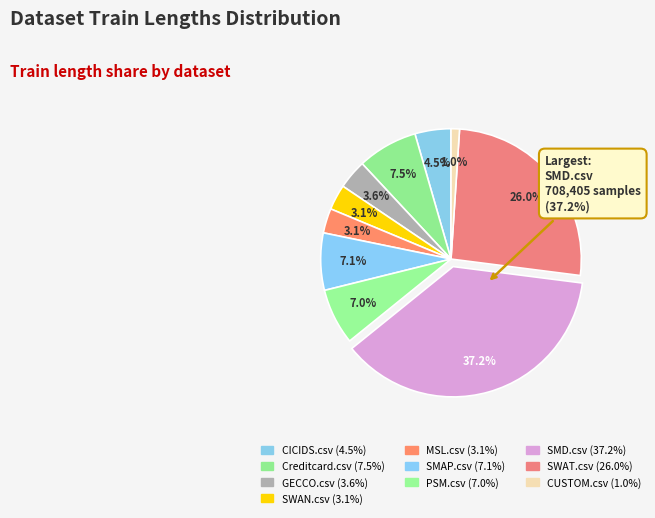

Is it true that SWAT.csv is 26% of the pie?

True